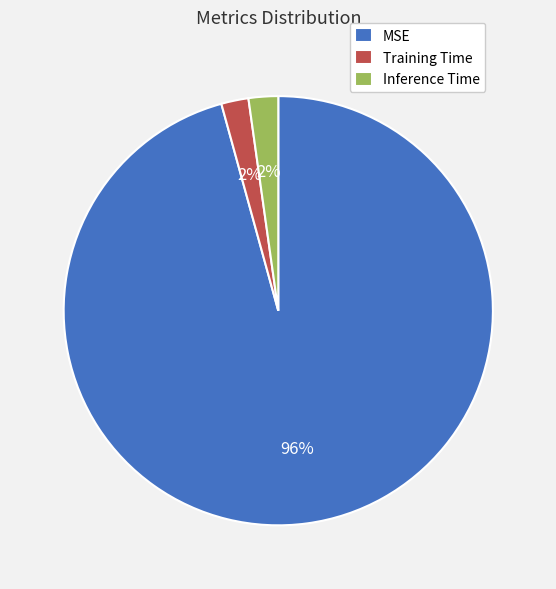

What is the majority slice?

MSE